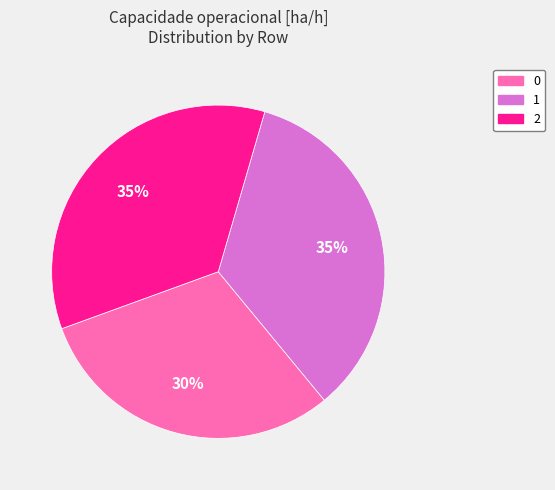

Is it true that 0 is 30% of the pie?

True